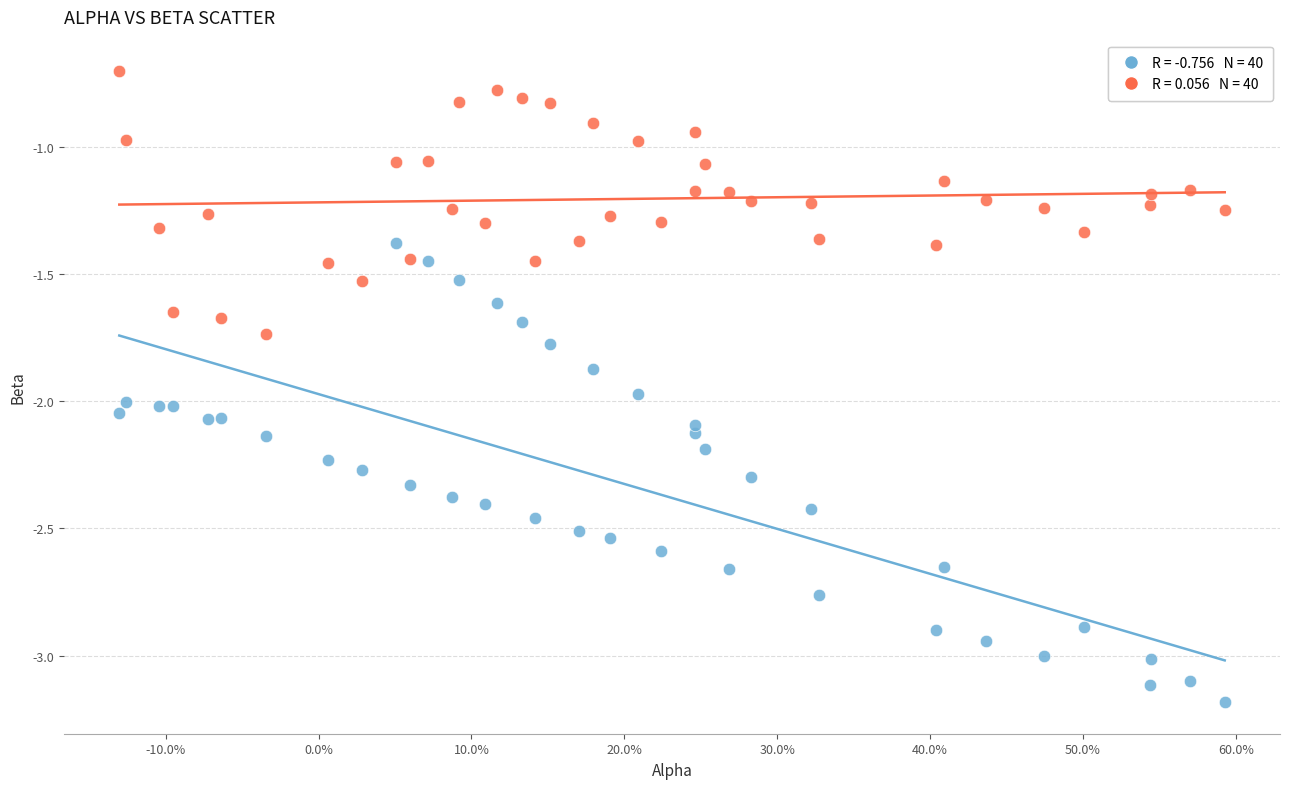

Across all data points, what is the range of Y values (max minus min)?

2.5